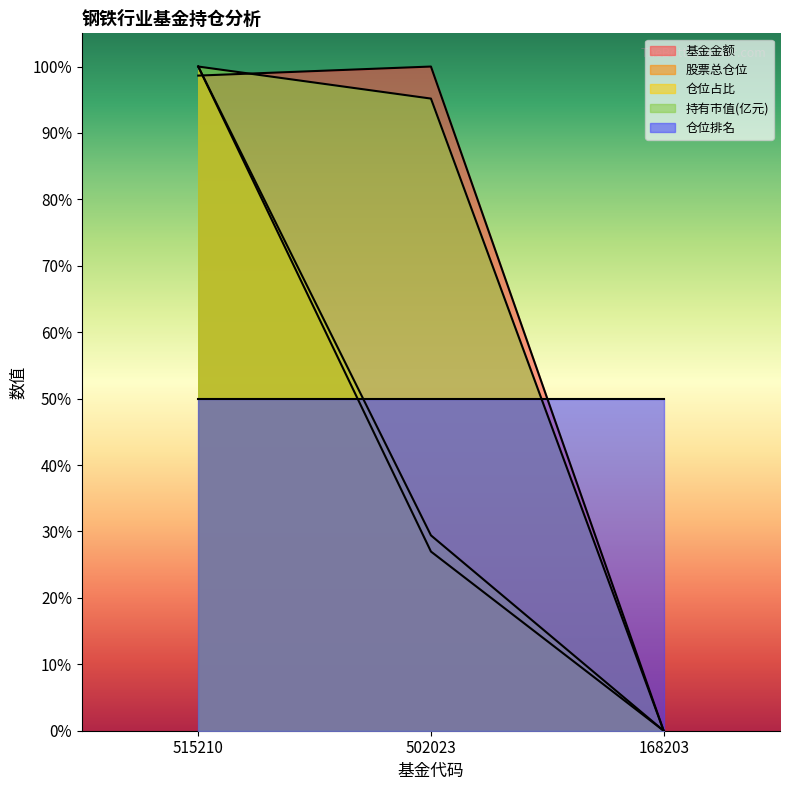

What is the difference between the 股票总仓位 values at 515210 and 168203?

100.0